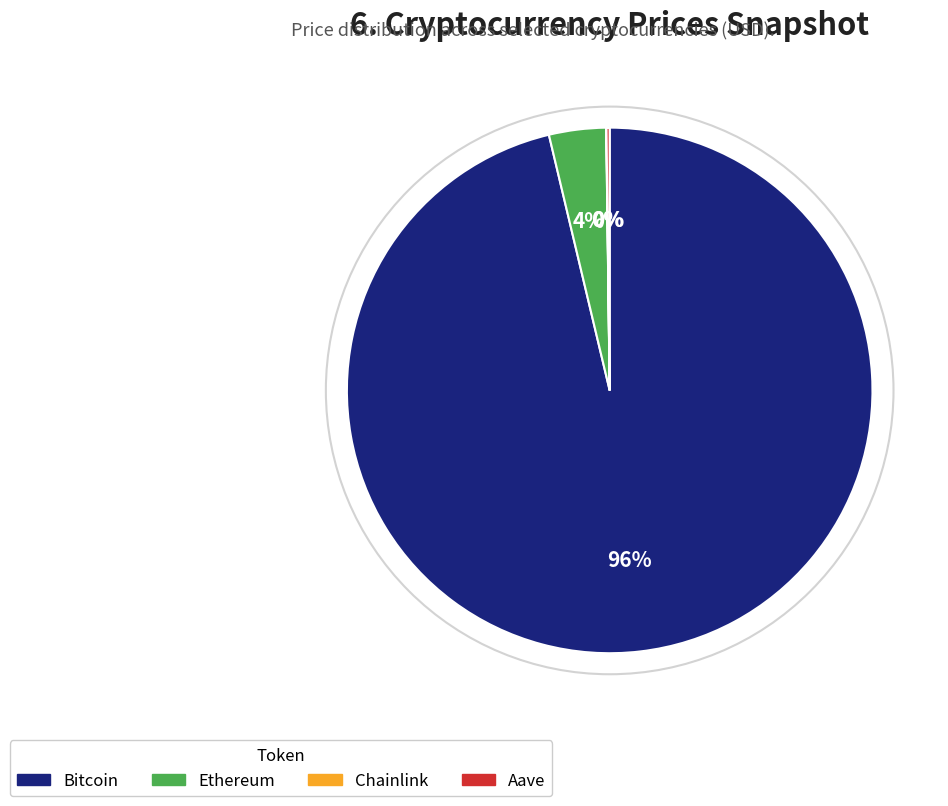

Is there any slice that represents more than half of the pie?

Yes